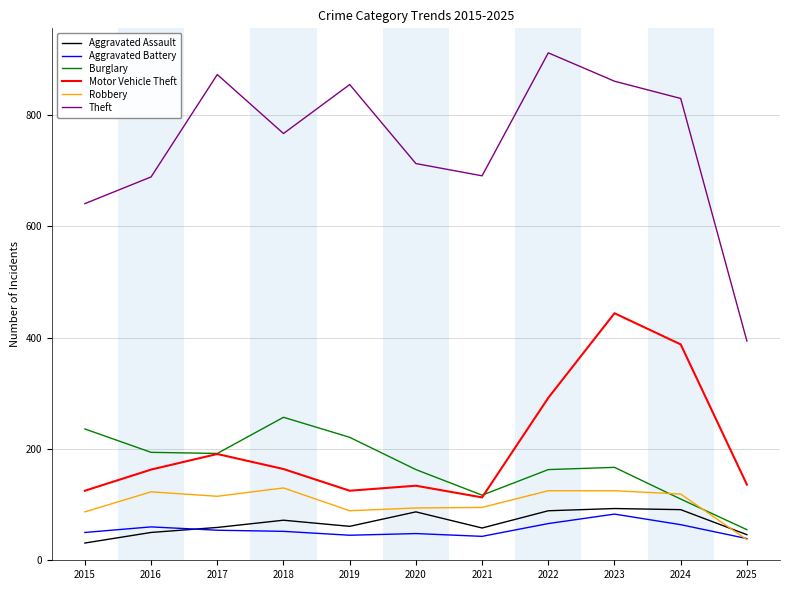

How many categories are shown in the chart?

11